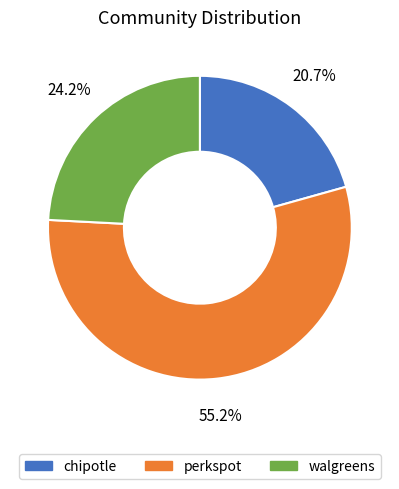

How many segments does this pie chart have?

3